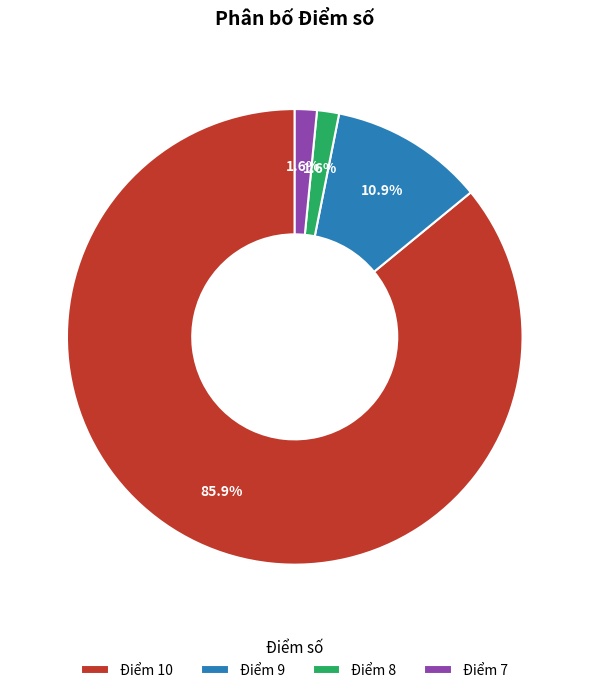

How many slices are in this pie chart?

4